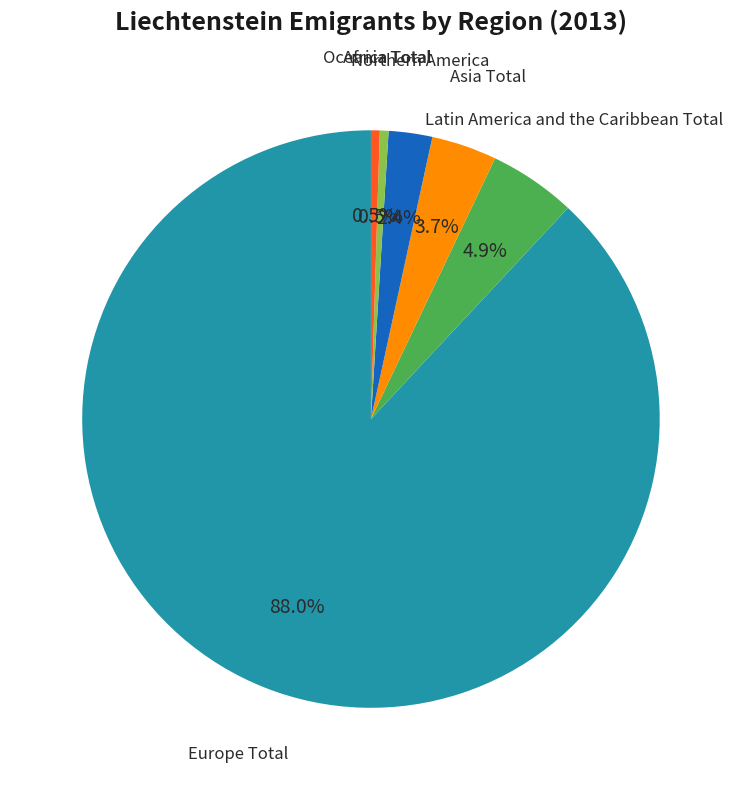

Is there any slice that represents more than half of the pie?

Yes